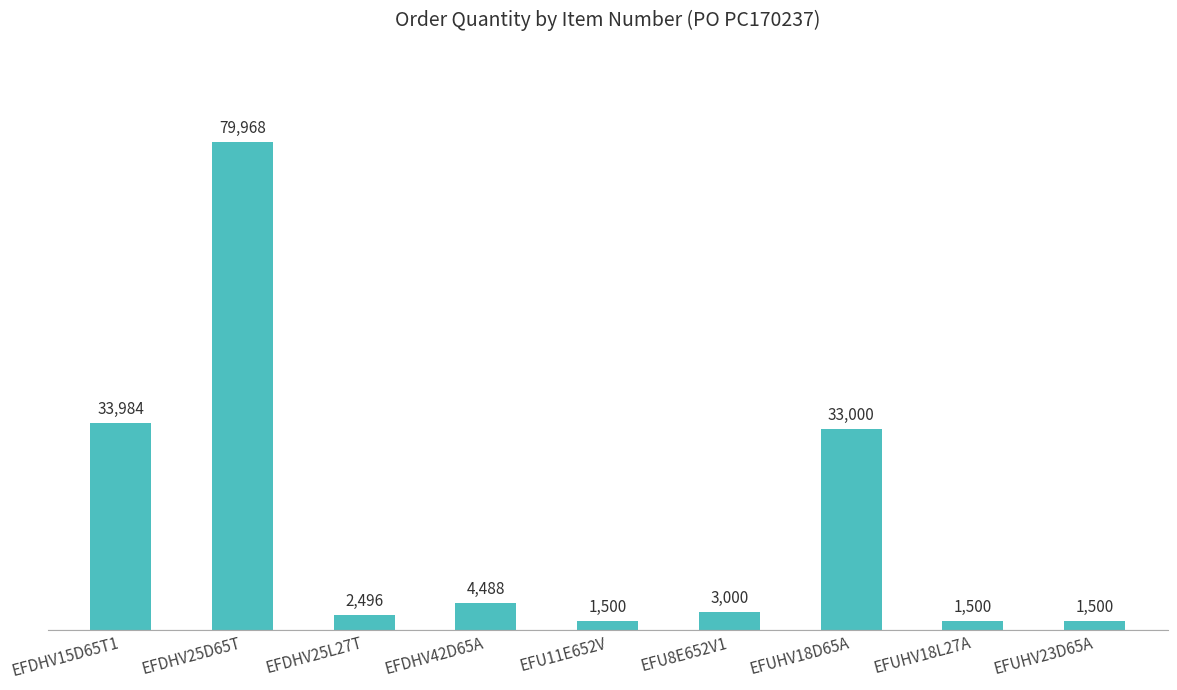

The value at EFU11E652V is 1500. True or false?

True